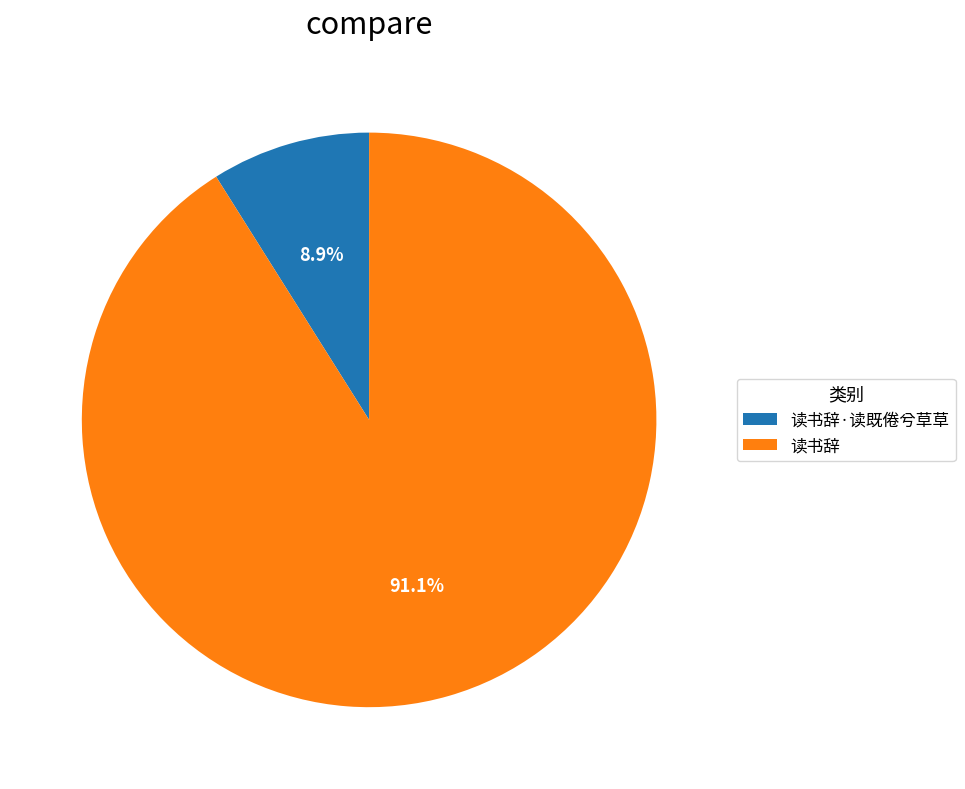

To the nearest percent, what percentage of the pie is 读书辞·读既倦兮草草?

9%